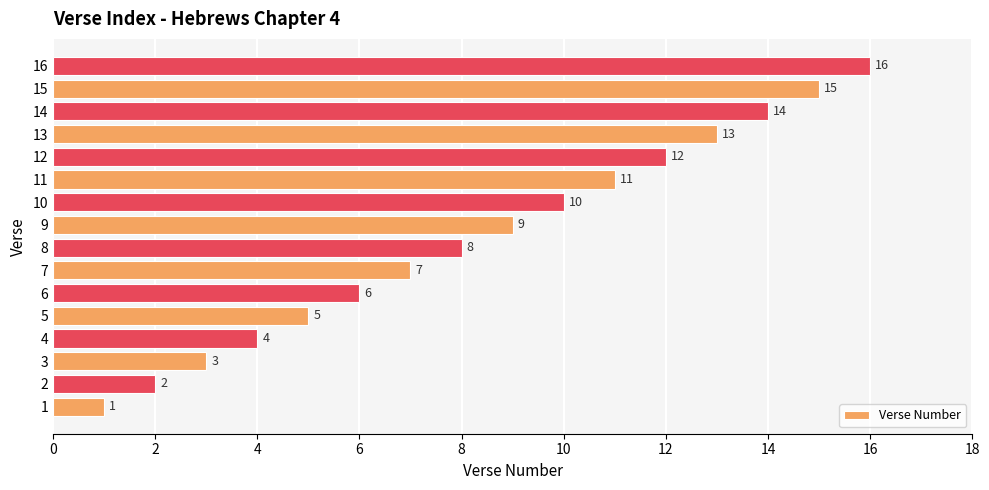

What value does the data have at 10?

10